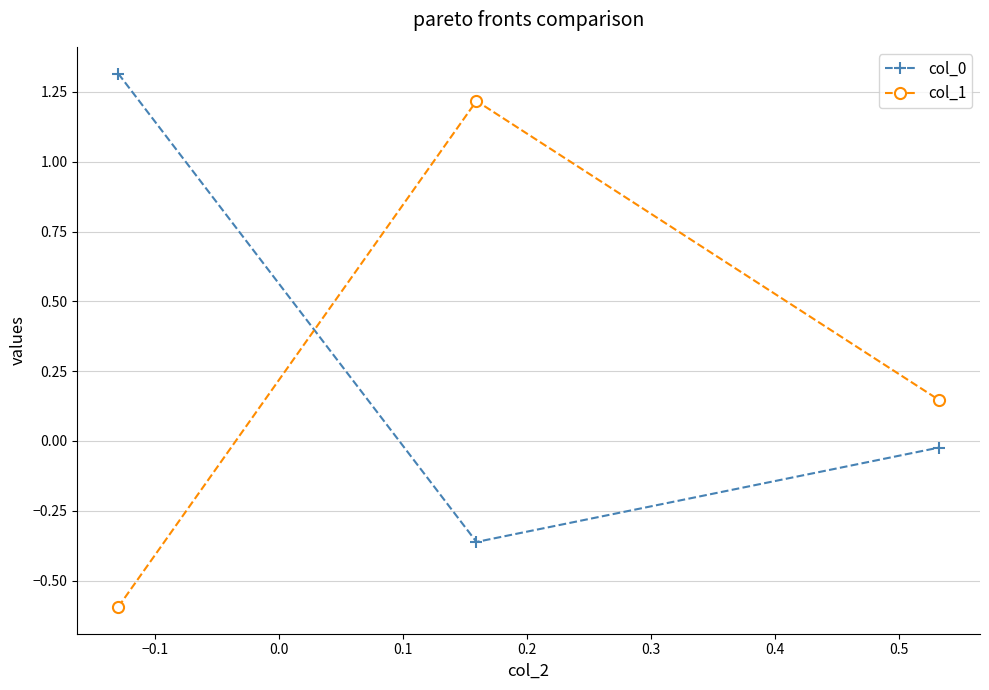

At how many categories does at least one series exceed 0?

3